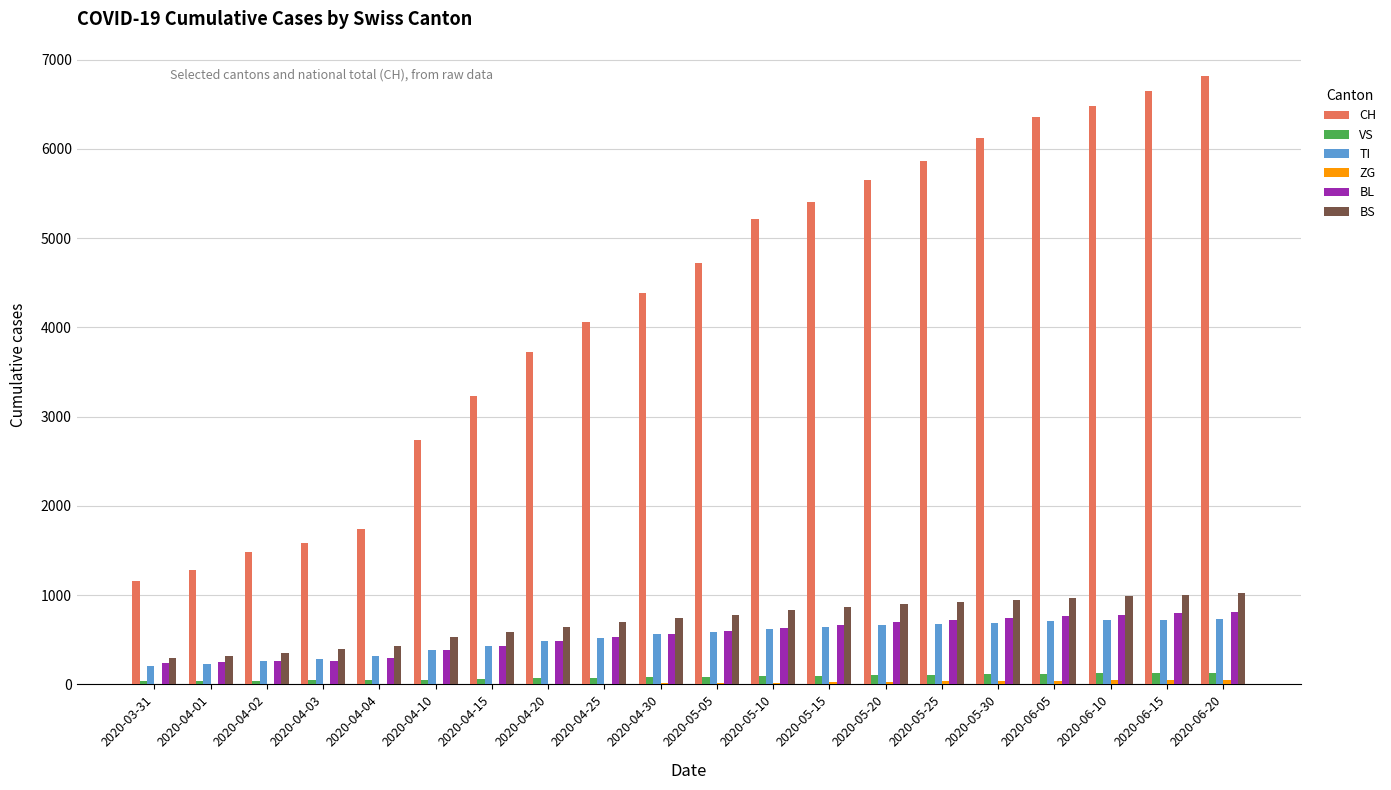

Are the bars horizontal?

No